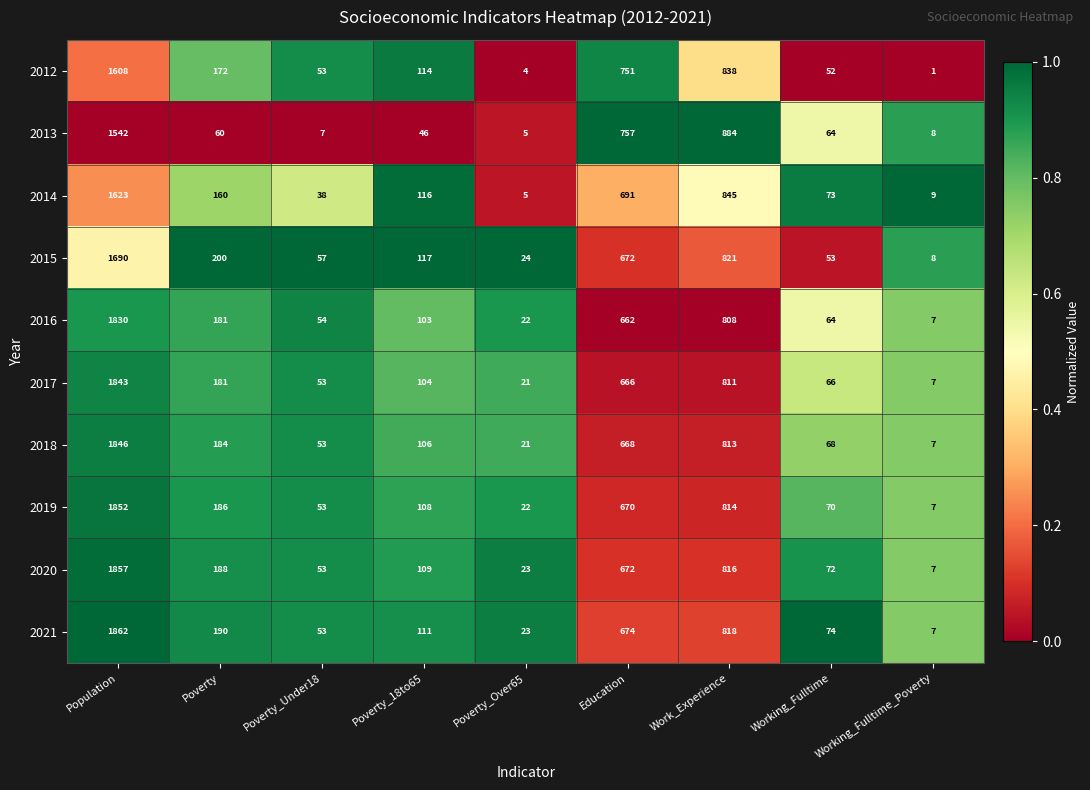

What is the sum of the 2020 values at Poverty and Poverty_Over65?

211